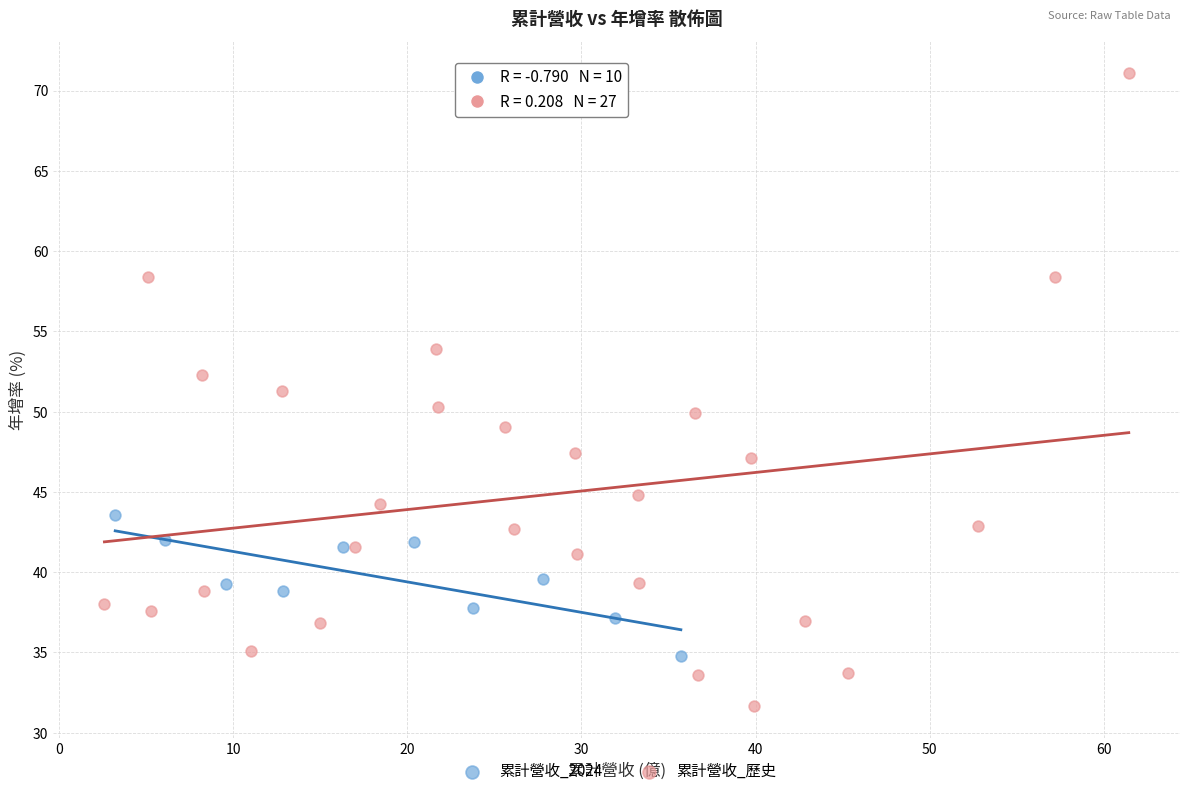

Which series reaches the maximum Y coordinate?

累計營收_歷史